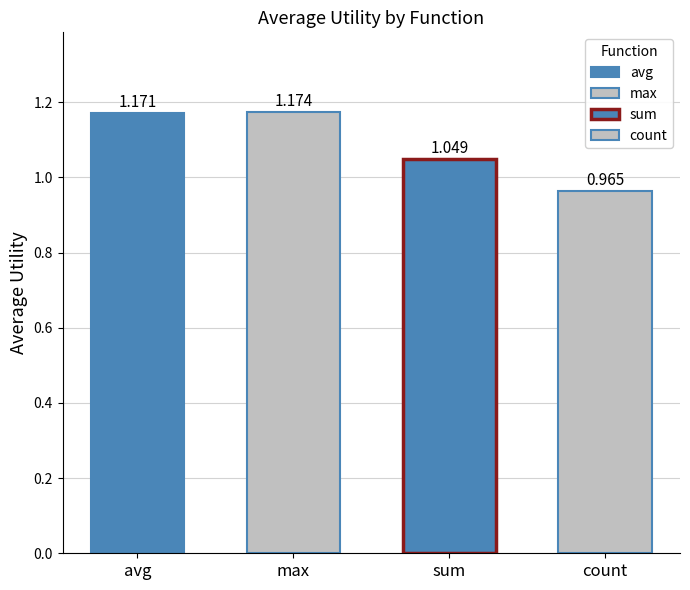

What is the label of the 4th bar from the right?

avg